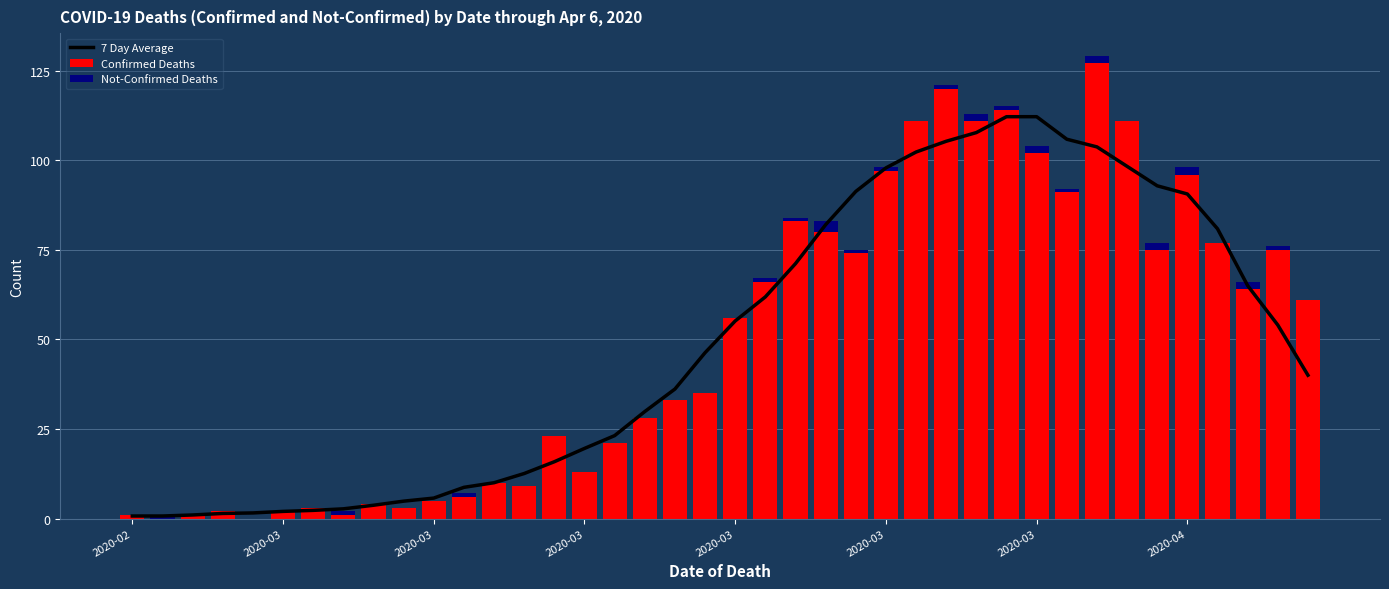

What is the difference between the highest and lowest values at 28?

109.0